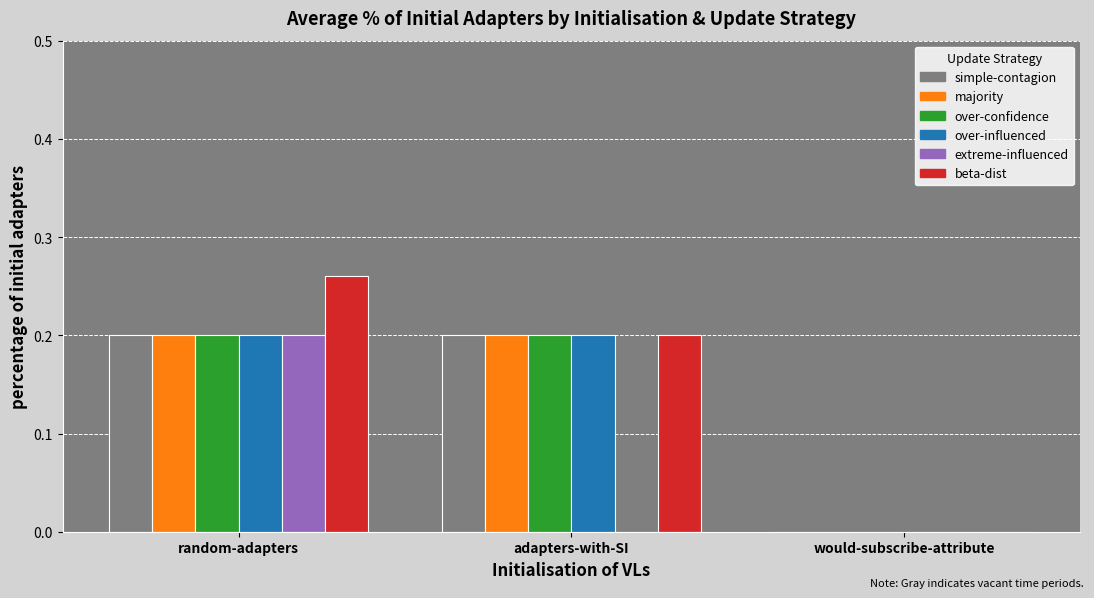

Are the bars grouped side by side (vs. stacked)?

Yes